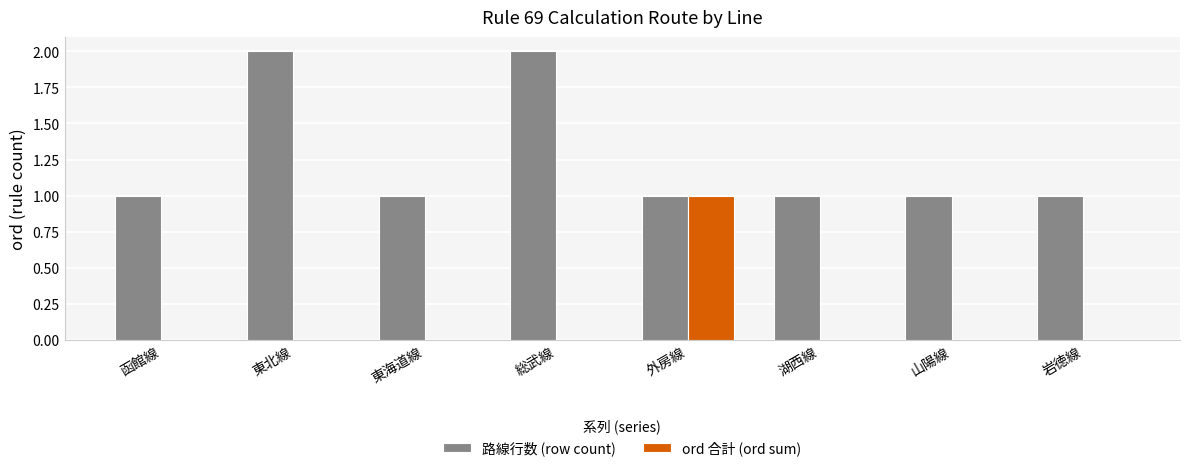

Are the bars horizontal?

No